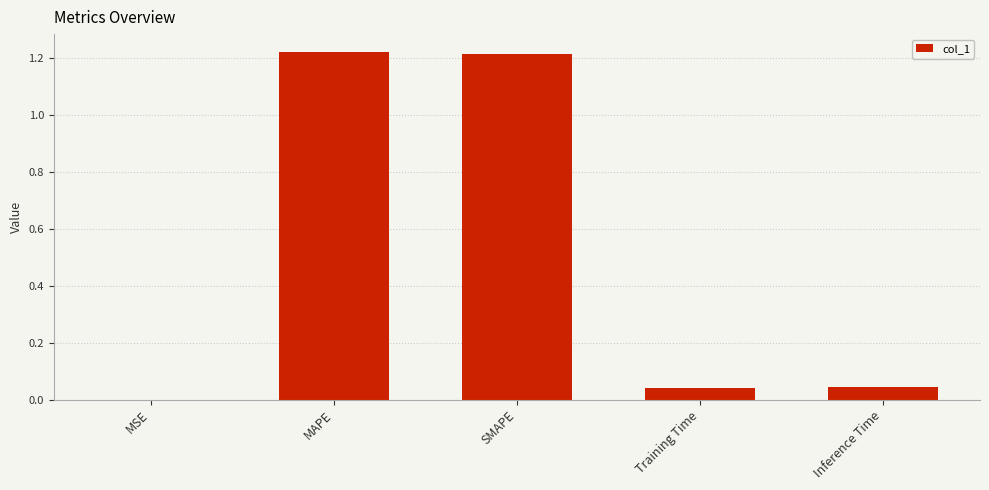

Which has a higher value, Training Time or MSE?

Training Time